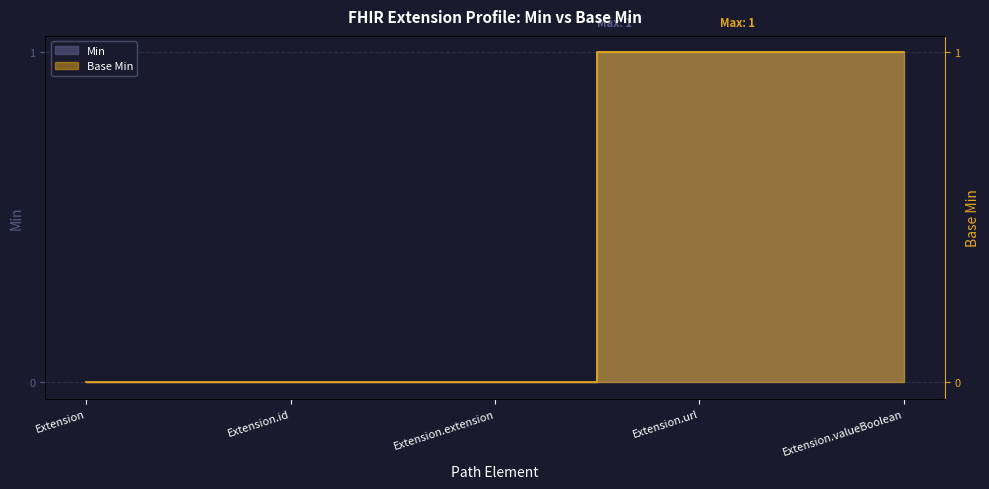

True or false: Min has a value of 0 at Extension.extension.

True